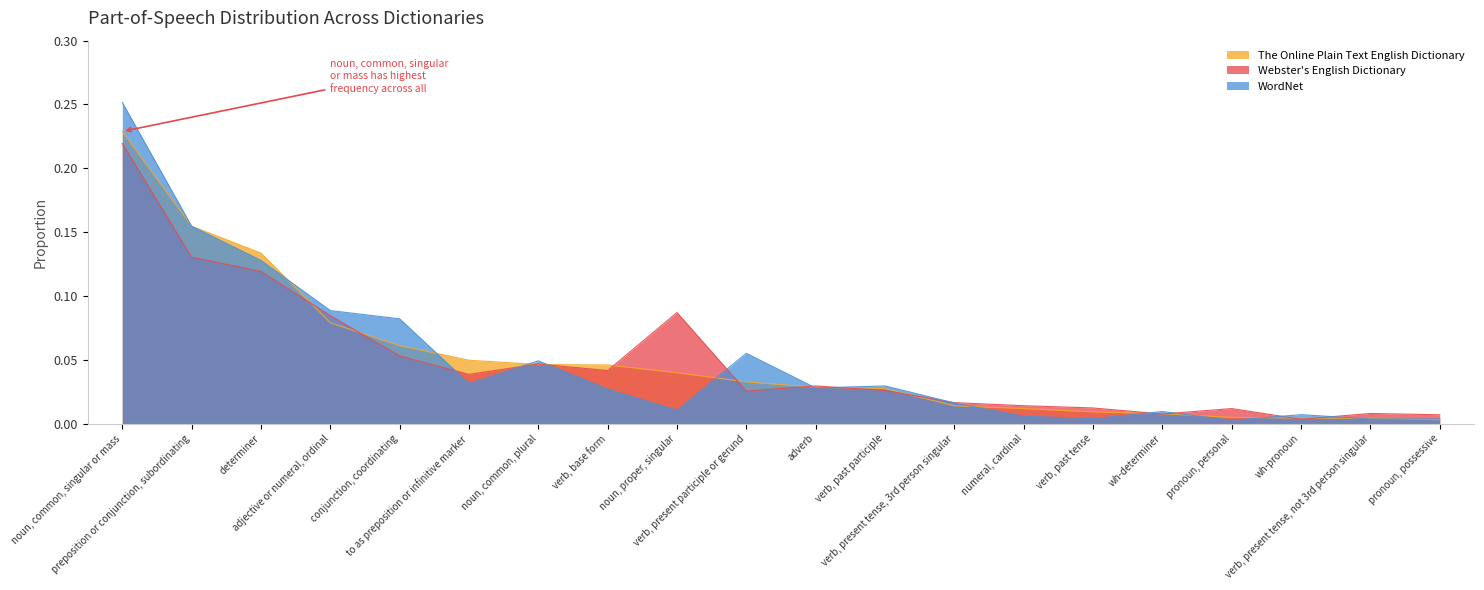

Reading left to right, extract all data points from this chart.

The Online Plain Text English Dictionary: noun, common, singular or mass=0.2	preposition or conjunction, subordinating=0.2	determiner=0.1	adjective or numeral, ordinal=0.1	conjunction, coordinating=0.1	to as preposition or infinitive marker=0.0	noun, common, plural=0.0	verb, base form=0.0	noun, proper, singular=0.0	verb, present participle or gerund=0.0	adverb=0.0	verb, past participle=0.0	verb, present tense, 3rd person singular=0.0	numeral, cardinal=0.0	verb, past tense=0.0	wh-determiner=0.0	pronoun, personal=0.0	wh-pronoun=0.0	verb, present tense, not 3rd person singular=0.0	pronoun, possessive=0.0
Webster's English Dictionary: noun, common, singular or mass=0.2	preposition or conjunction, subordinating=0.1	determiner=0.1	adjective or numeral, ordinal=0.1	conjunction, coordinating=0.1	to as preposition or infinitive marker=0.0	noun, common, plural=0.0	verb, base form=0.0	noun, proper, singular=0.1	verb, present participle or gerund=0.0	adverb=0.0	verb, past participle=0.0	verb, present tense, 3rd person singular=0.0	numeral, cardinal=0.0	verb, past tense=0.0	wh-determiner=0.0	pronoun, personal=0.0	wh-pronoun=0.0	verb, present tense, not 3rd person singular=0.0	pronoun, possessive=0.0
WordNet: noun, common, singular or mass=0.3	preposition or conjunction, subordinating=0.2	determiner=0.1	adjective or numeral, ordinal=0.1	conjunction, coordinating=0.1	to as preposition or infinitive marker=0.0	noun, common, plural=0.0	verb, base form=0.0	noun, proper, singular=0.0	verb, present participle or gerund=0.1	adverb=0.0	verb, past participle=0.0	verb, present tense, 3rd person singular=0.0	numeral, cardinal=0.0	verb, past tense=0.0	wh-determiner=0.0	pronoun, personal=0.0	wh-pronoun=0.0	verb, present tense, not 3rd person singular=0.0	pronoun, possessive=0.0